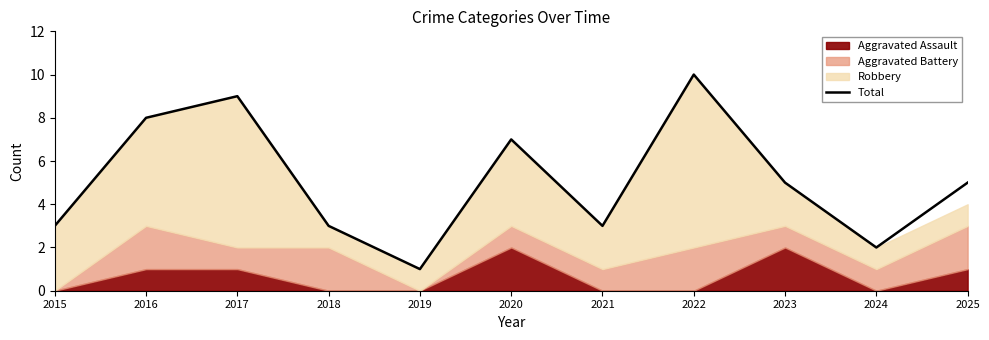

Rank the categories by value from lowest to highest.

2019, 2024, 2015, 2018, 2021, 2023, 2025, 2020, 2016, 2017, 2022